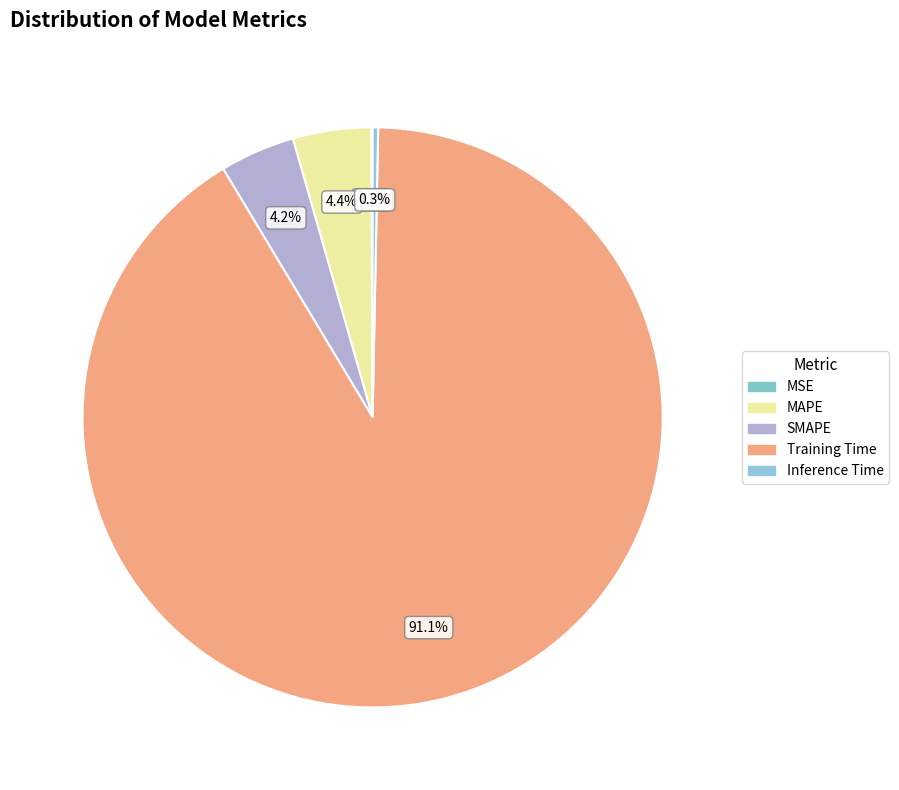

What is the change in value from MSE to MAPE?

+0.1